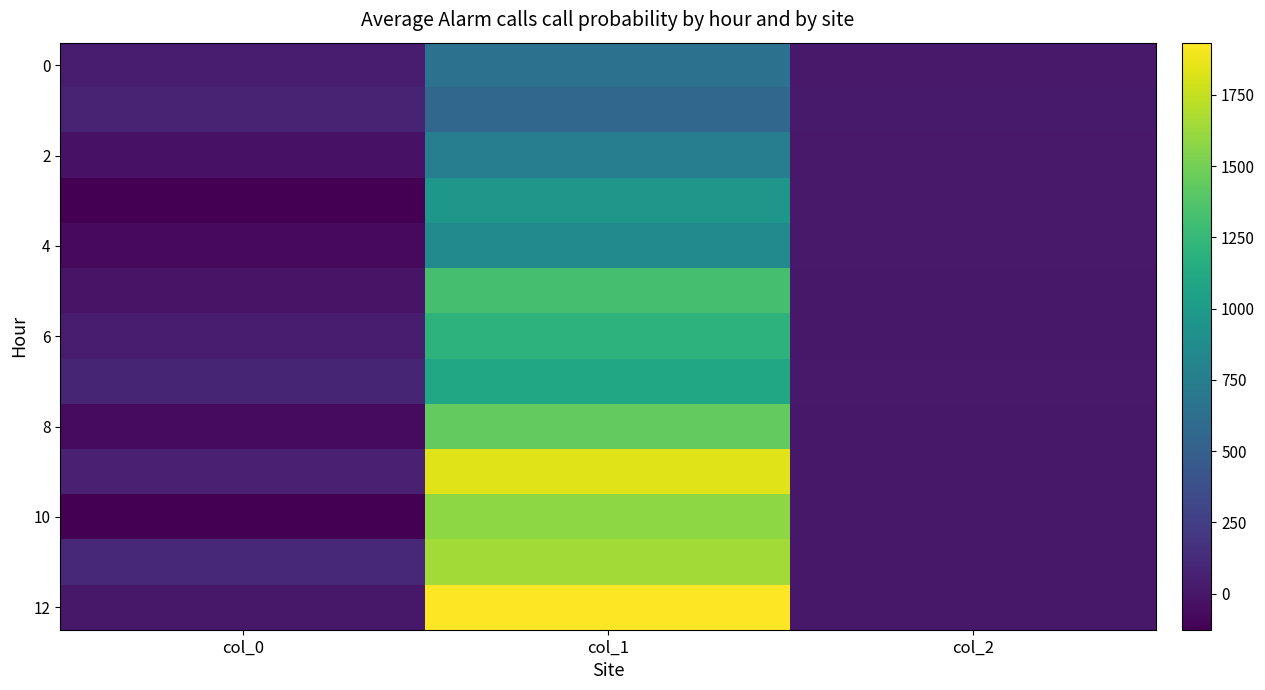

At how many categories does at least one series exceed 707?

1